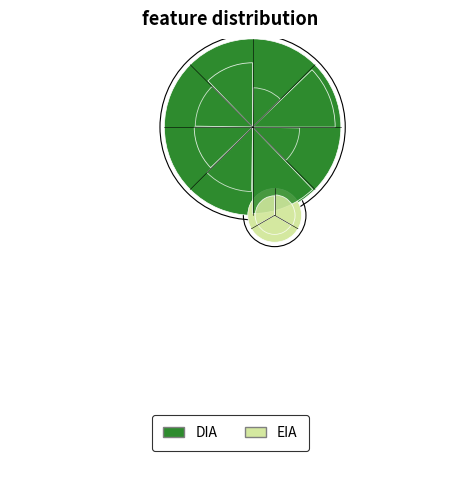

Which category accounts for the majority?

DIA